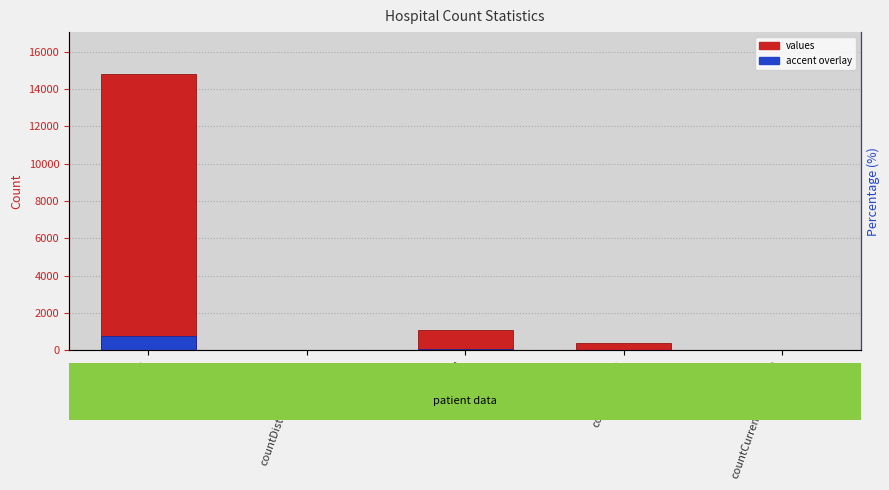

At countDied, list the series in order from largest to smallest.

values, accent overlay